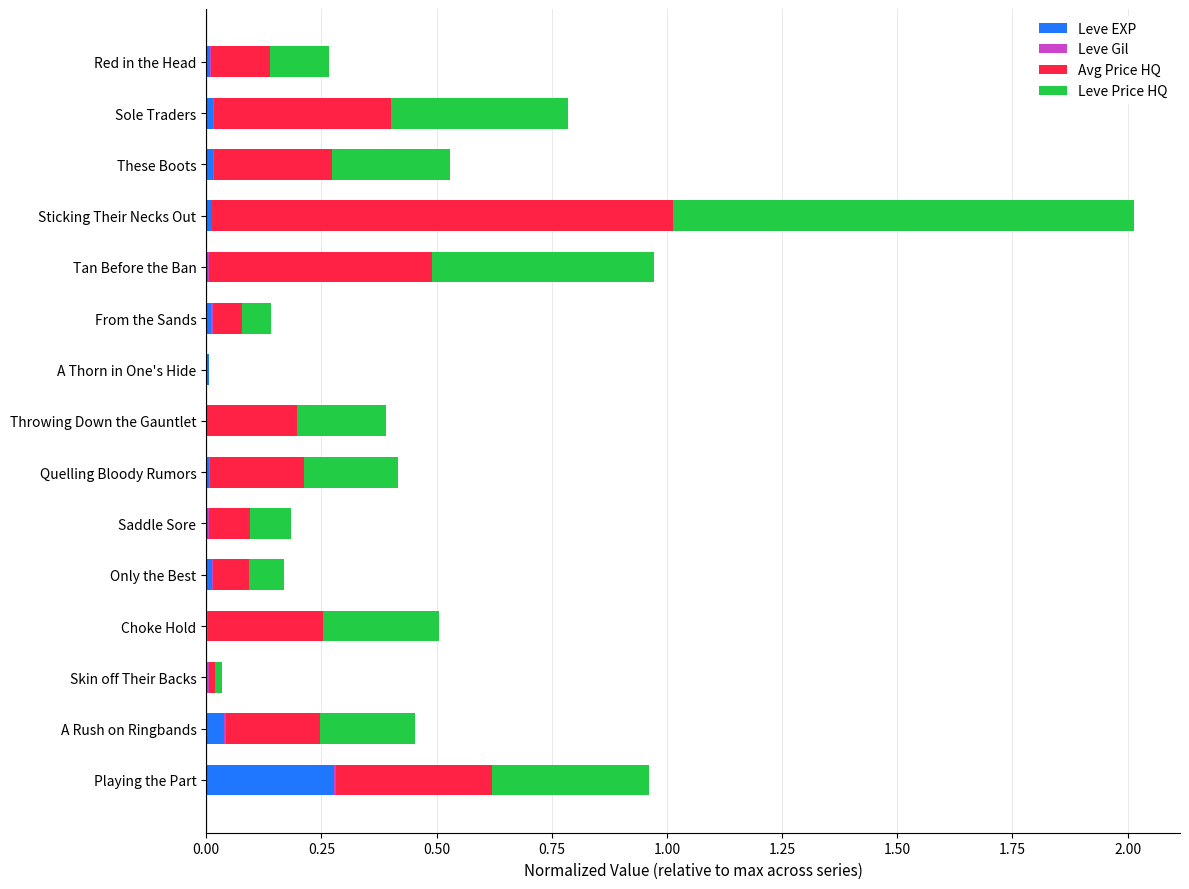

What is the sum of all Leve EXP values?

0.4